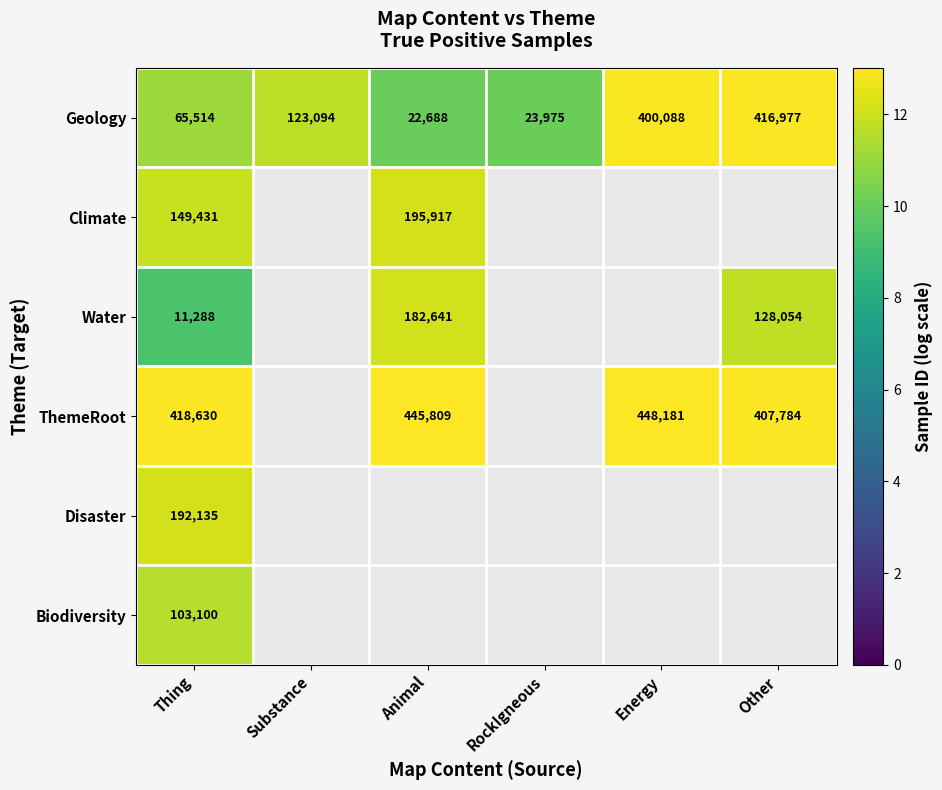

Which category has the lowest value in the Geology series?

Animal